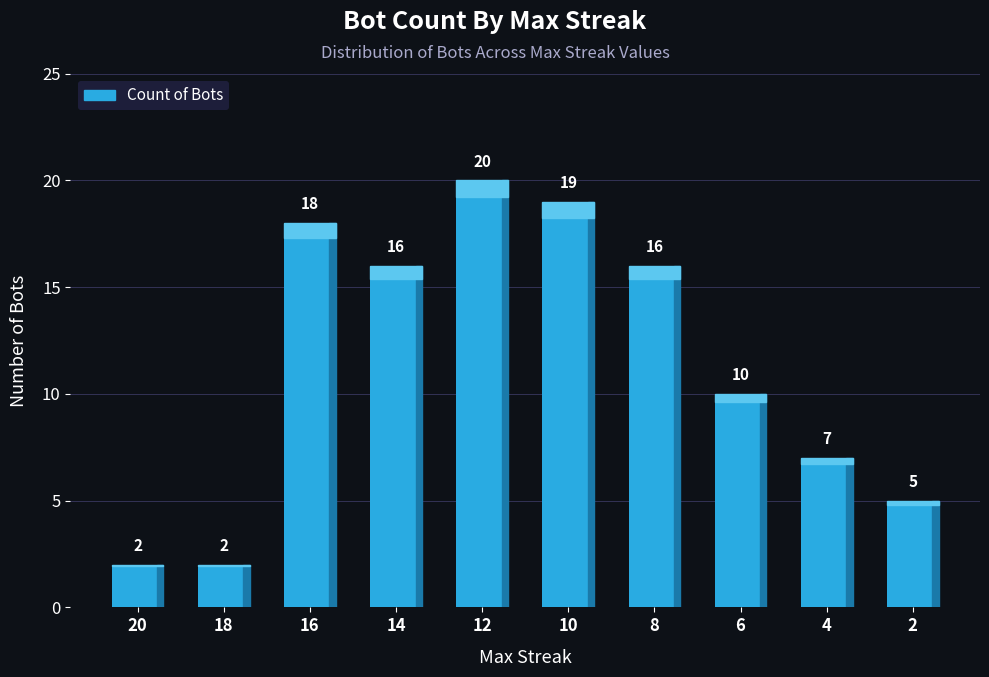

What is the average value?

12